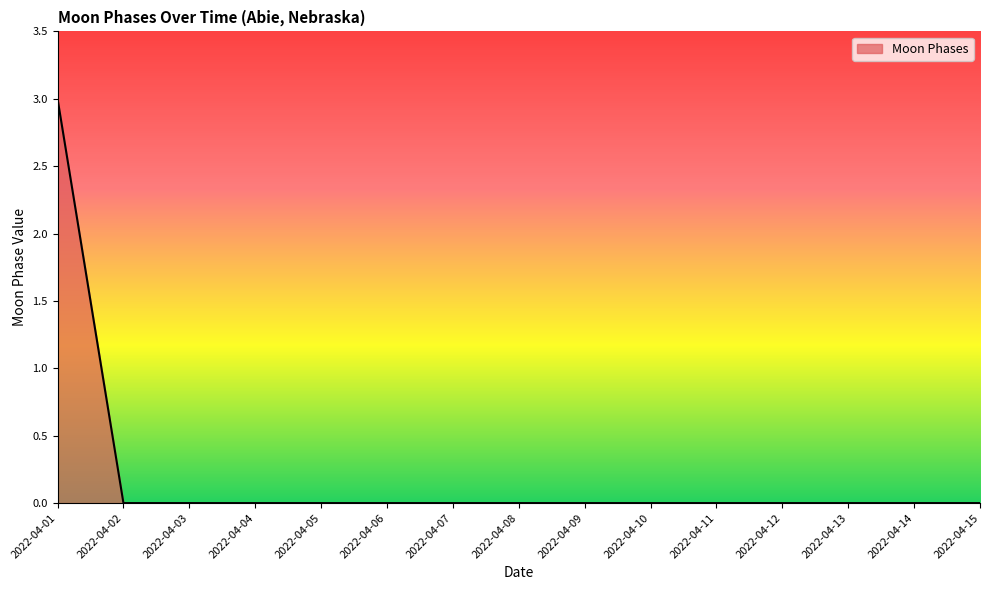

Is it true that the value at 2022-04-11 is 0?

True